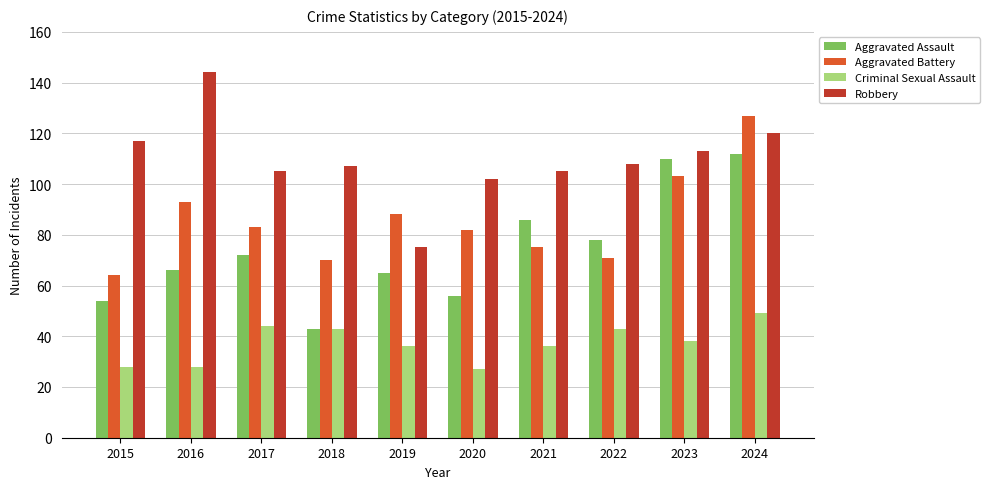

Which category has the lowest value in the Aggravated Assault series?

2018